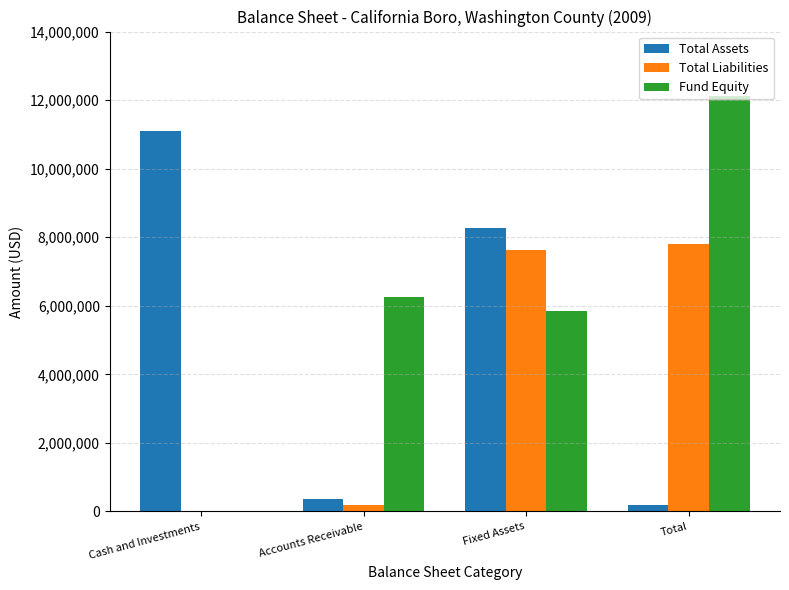

The value of Fund Equity at Cash and Investments is 0. True or false?

True